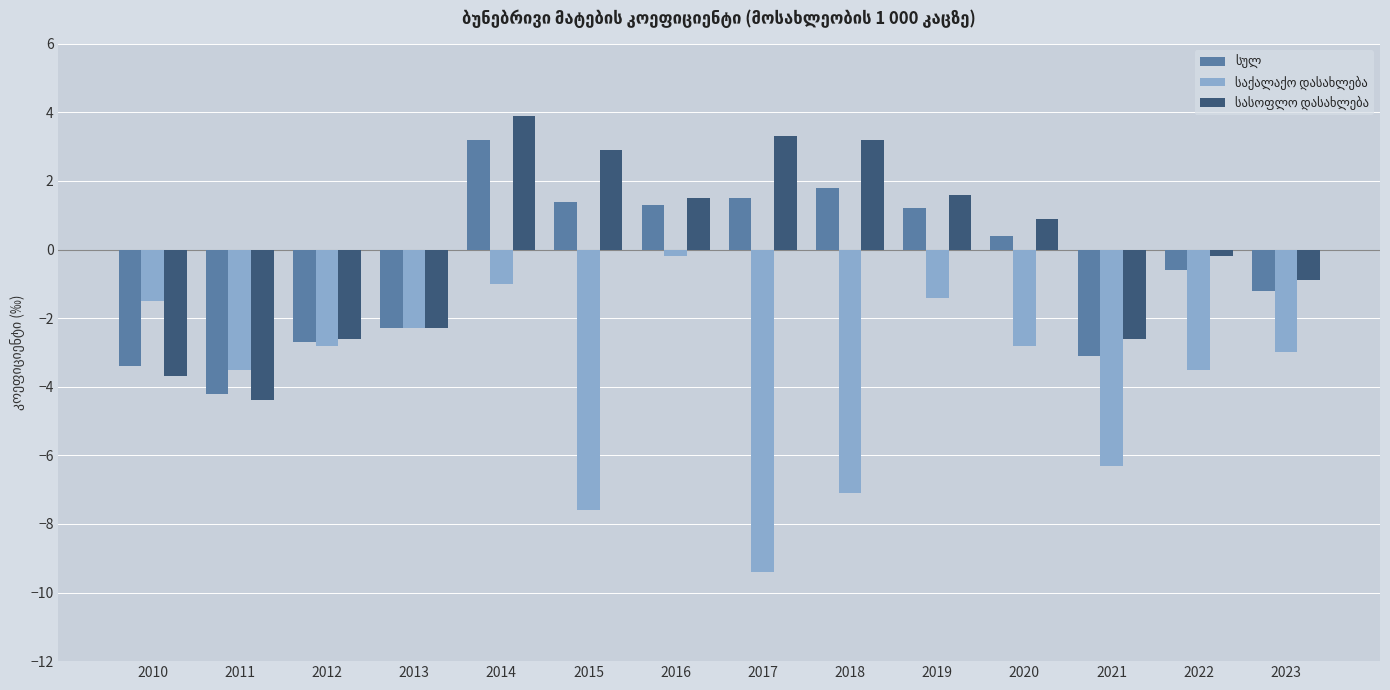

What is the difference between the highest and lowest values at 2020?

3.7